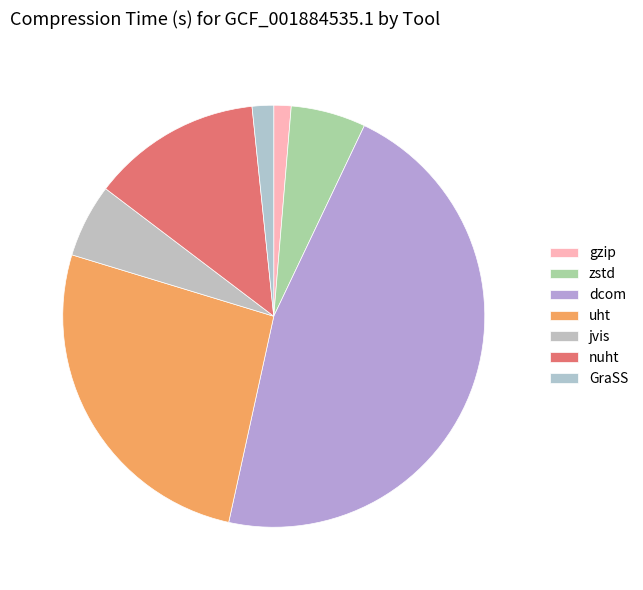

How many segments does this pie chart have?

7